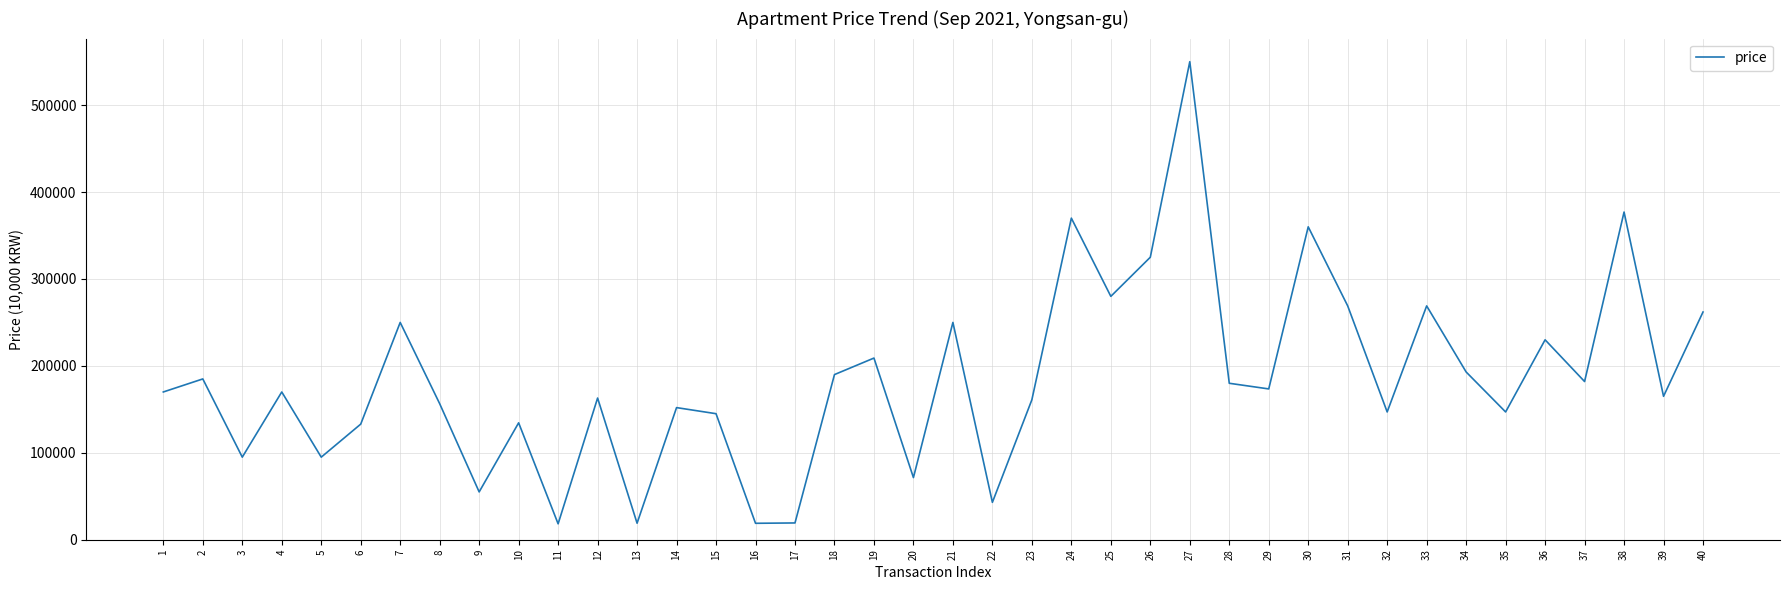

What is the change in value from 1 to 23?

-9000